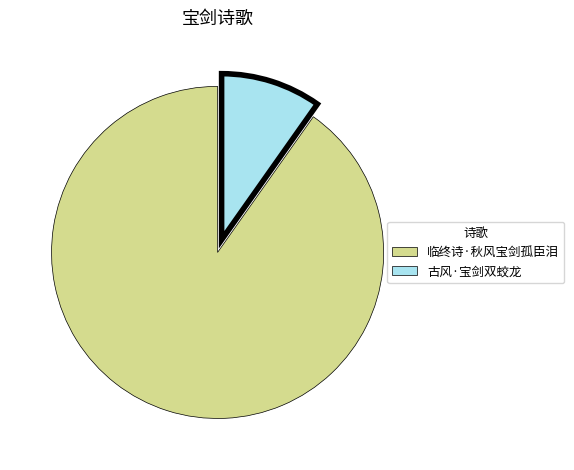

Which category has the smallest portion of the pie?

古风·宝剑双蛟龙